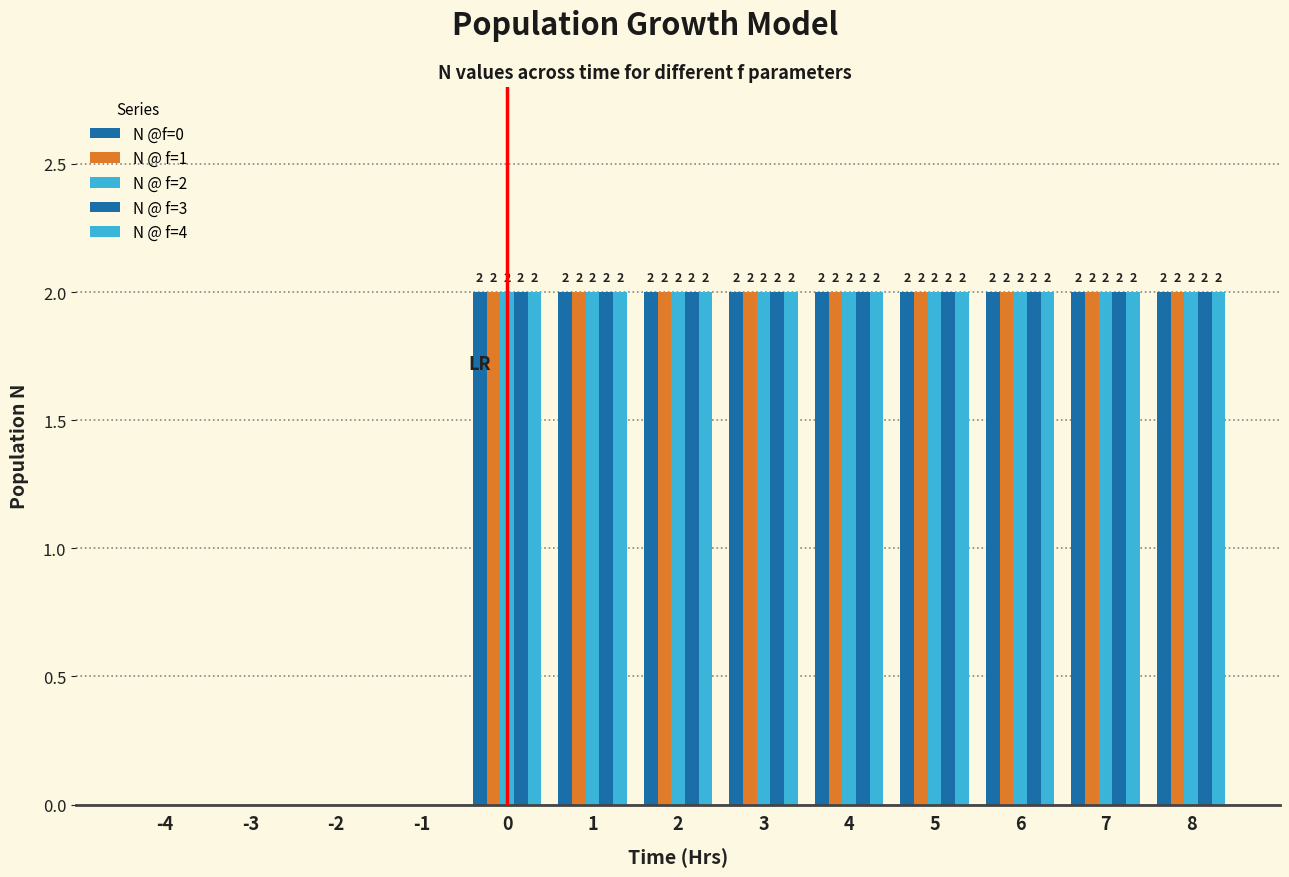

Does the chart contain stacked bars?

No